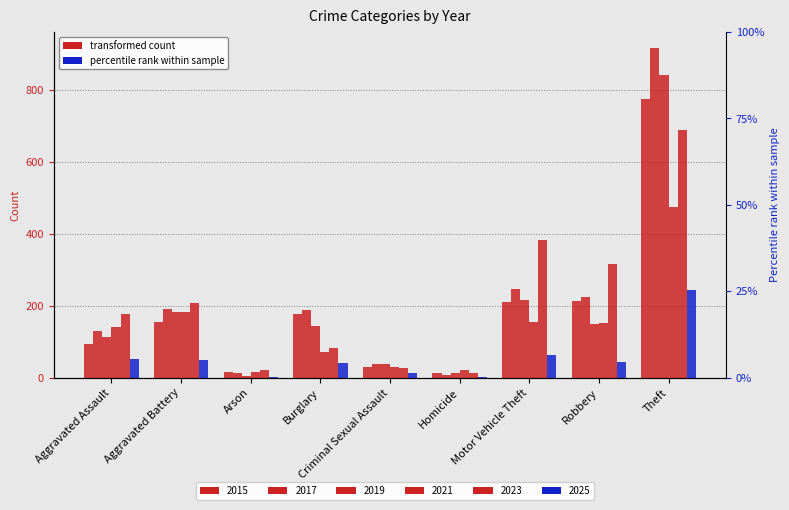

What is the sum of all 2019 values?

1702